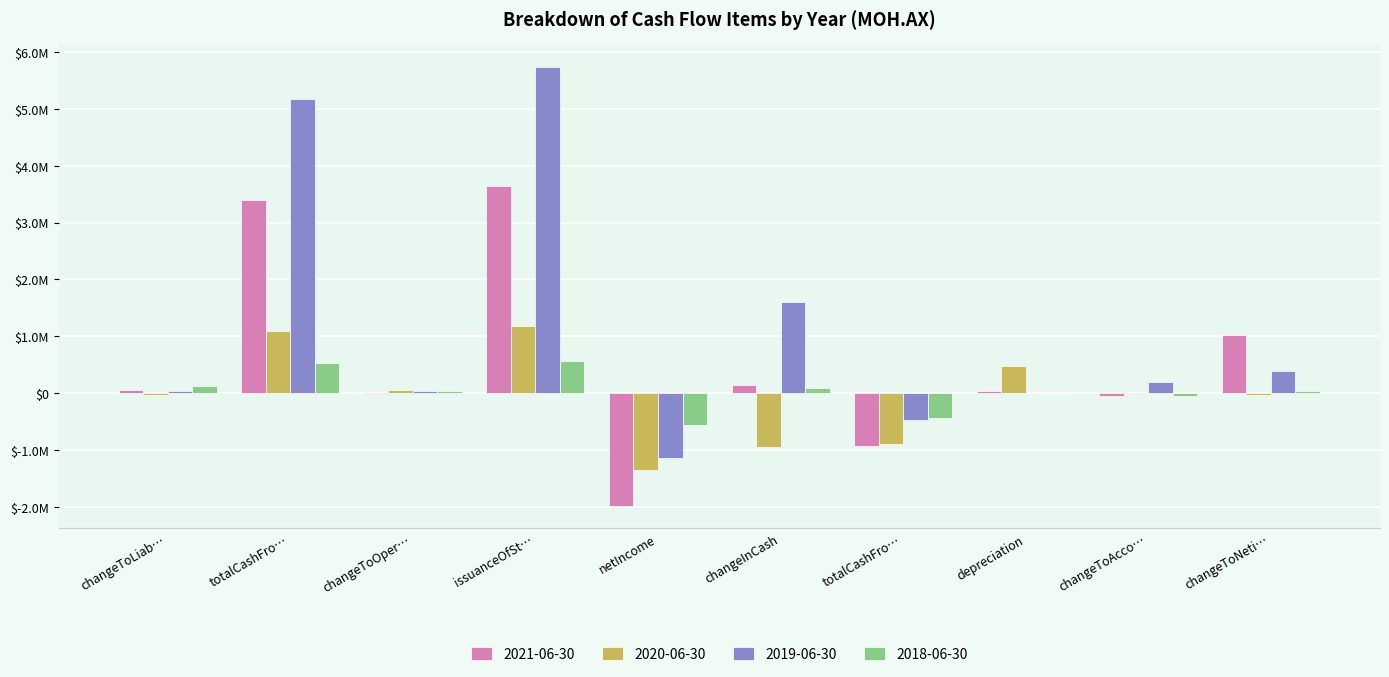

Reading left to right, transcribe all the data shown in this chart.

2021-06-30: 60484	3396655	-14071	3642995	-1989207	146116	-930867	41001	-44893	1015819
2020-06-30: -29909	1092722	58075	1179678	-1352205	-942459	-890531	477484	-12592	-31384
2019-06-30: 37741	5170304	37471	5741500	-1142670	1595172	-465857	4829	197754	399018
2018-06-30: 132896	535369	37471	560000	-554433	100879	-431990	167	-45794	35174